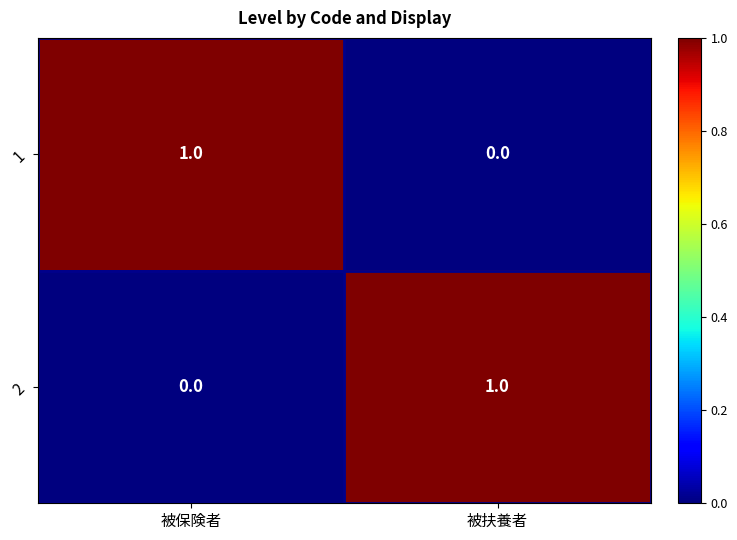

Where is 2 nearest to the value 0?

被保険者